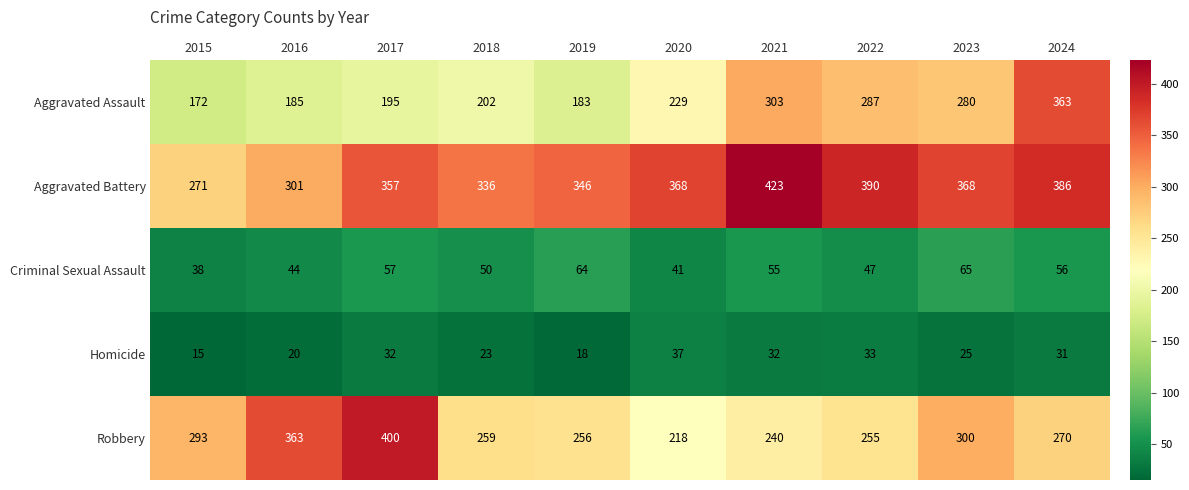

What is the total value across all series at 2016?

913